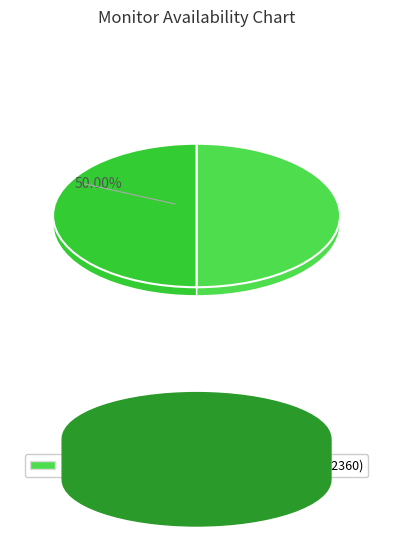

What is the smallest slice in the pie chart?

2